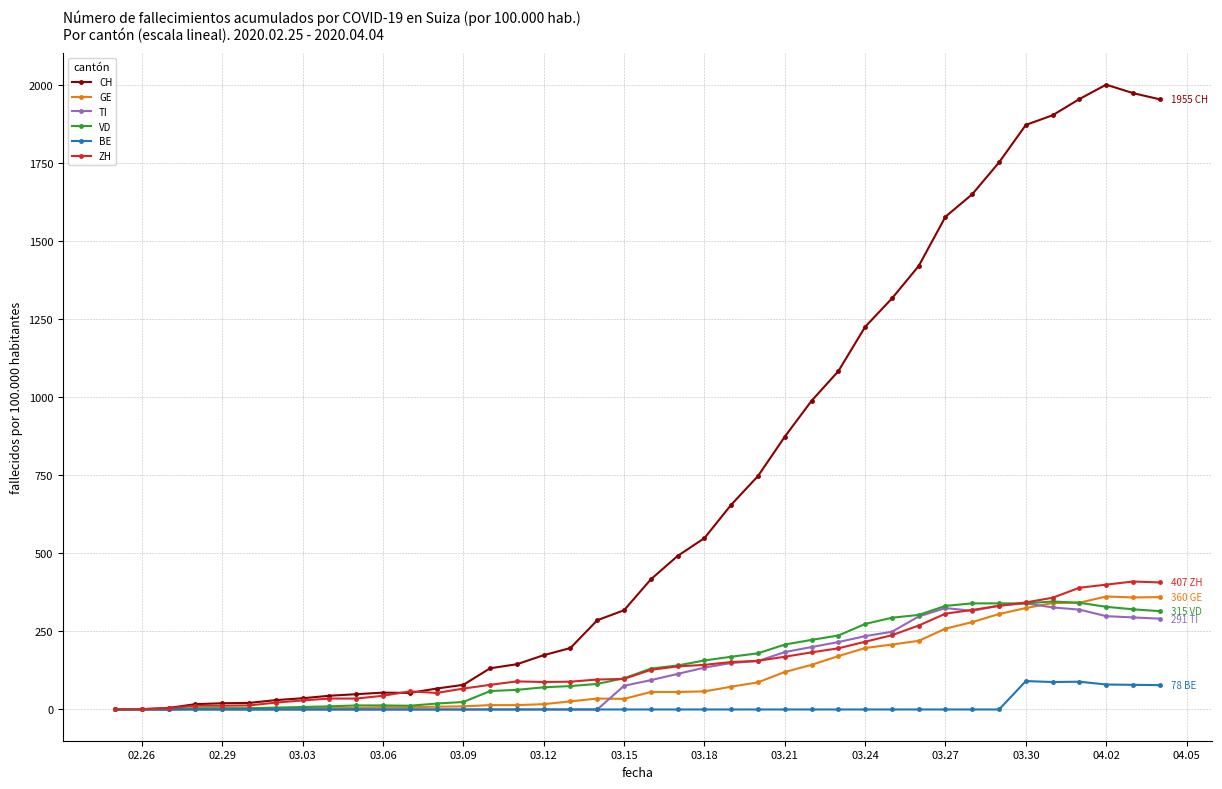

Which series has the largest total across all categories?

CH